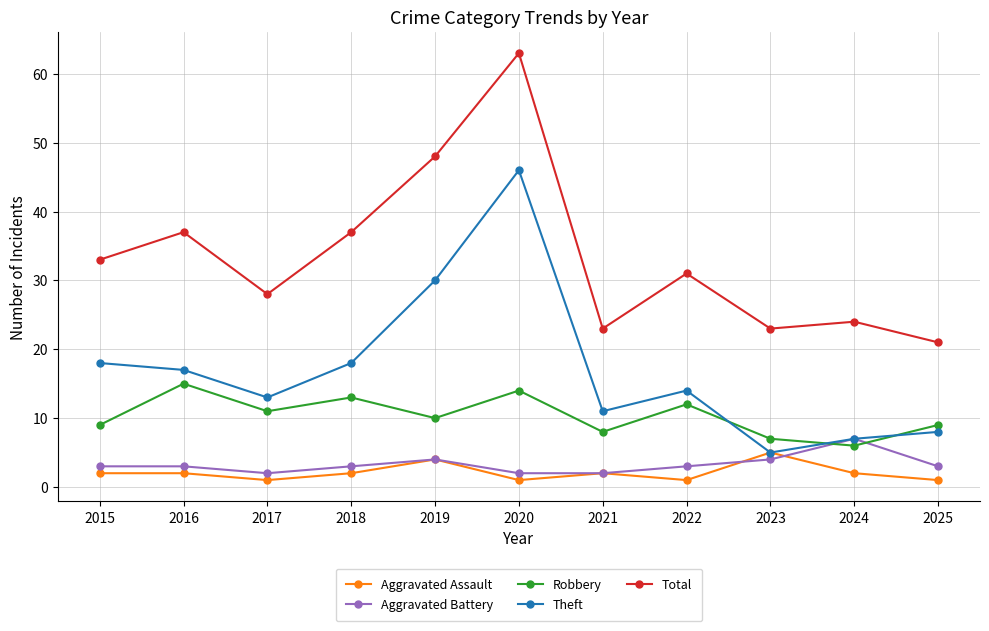

Reading left to right, transcribe all the data shown in this chart.

Aggravated Assault: 2015=2	2016=2	2017=1	2018=2	2019=4	2020=1	2021=2	2022=1	2023=5	2024=2	2025=1
Aggravated Battery: 2015=3	2016=3	2017=2	2018=3	2019=4	2020=2	2021=2	2022=3	2023=4	2024=7	2025=3
Robbery: 2015=9	2016=15	2017=11	2018=13	2019=10	2020=14	2021=8	2022=12	2023=7	2024=6	2025=9
Theft: 2015=18	2016=17	2017=13	2018=18	2019=30	2020=46	2021=11	2022=14	2023=5	2024=7	2025=8
Total: 2015=33	2016=37	2017=28	2018=37	2019=48	2020=63	2021=23	2022=31	2023=23	2024=24	2025=21